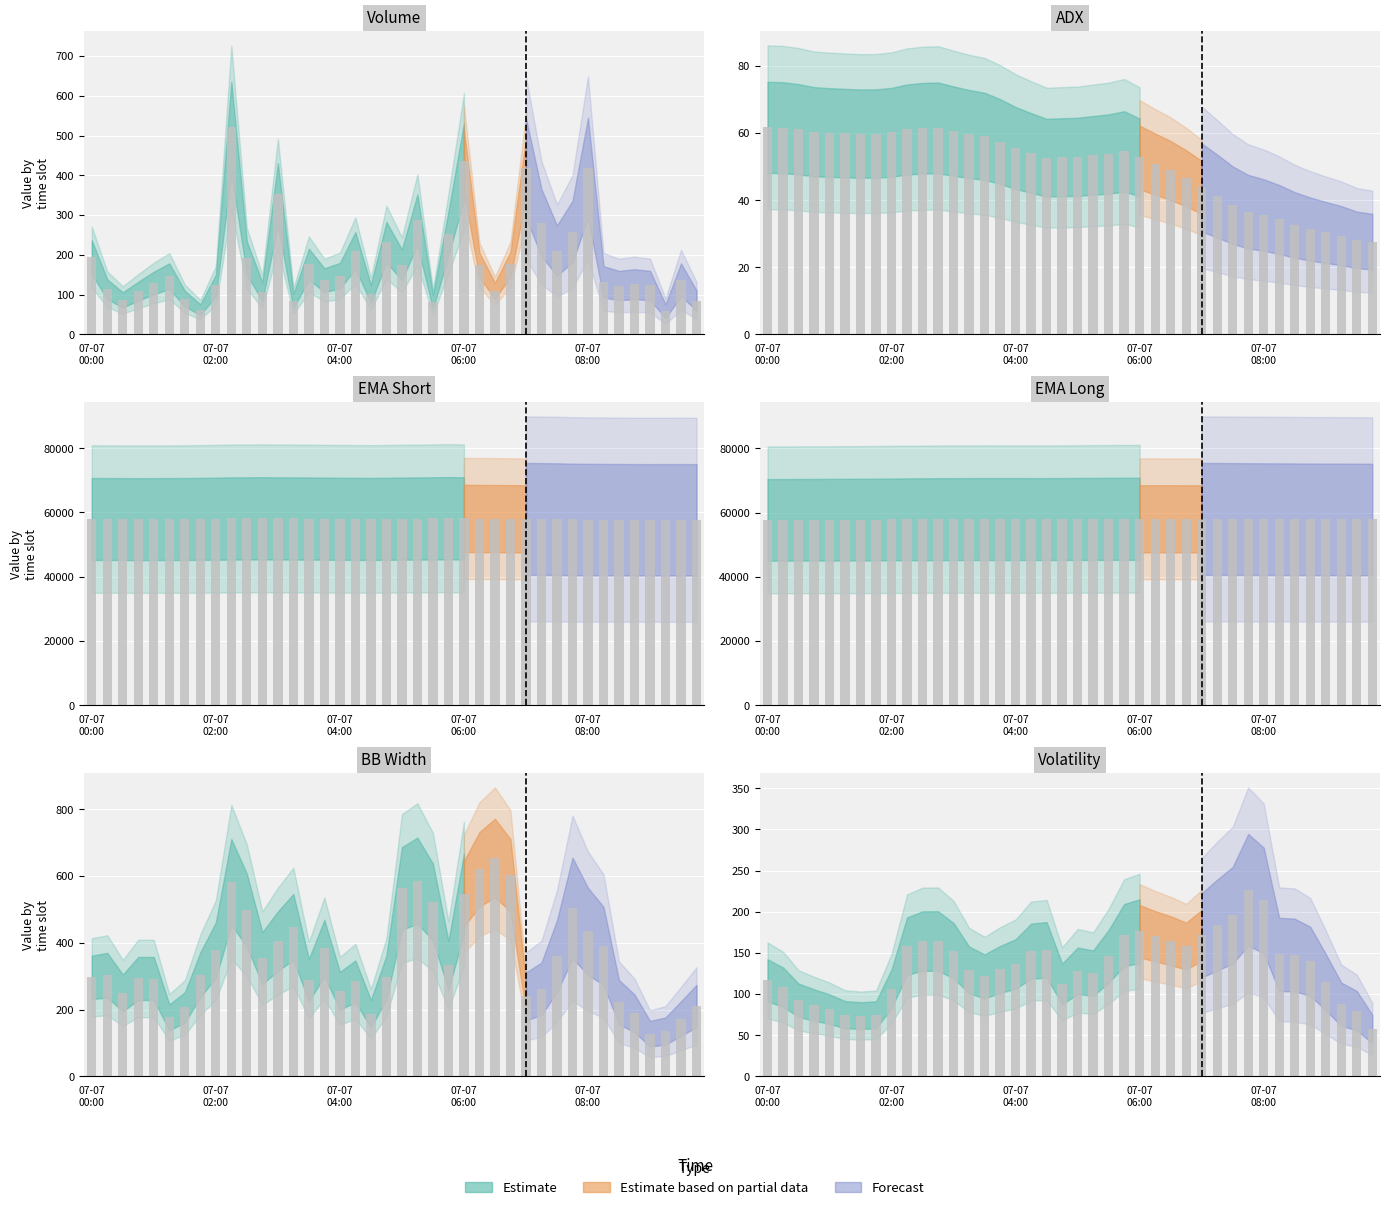

What is the sum of the ema_short values at 2024-07-07 03:00 and 2024-07-07 04:45?

116160.3